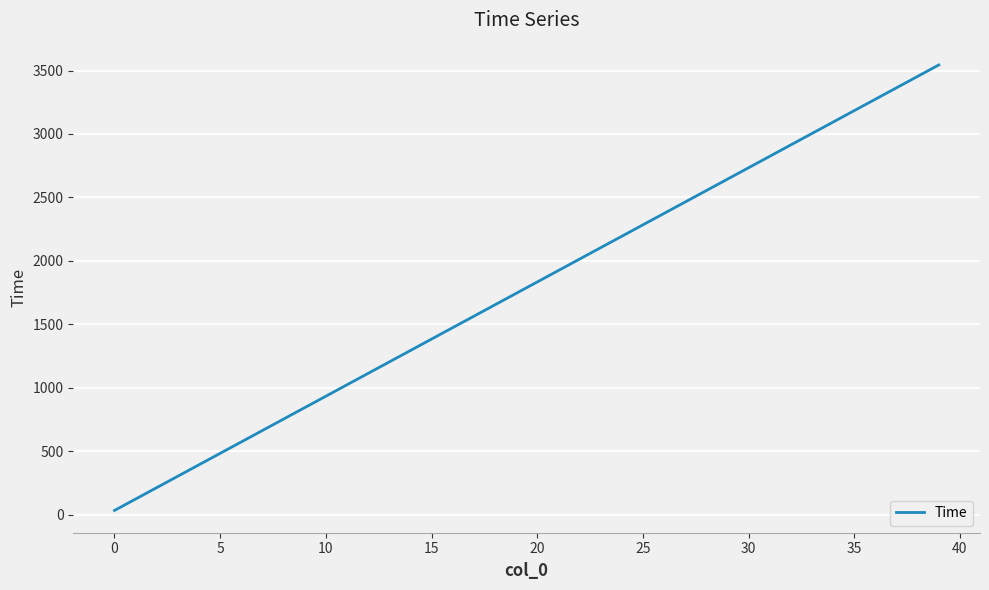

What is the greatest value displayed?

3544